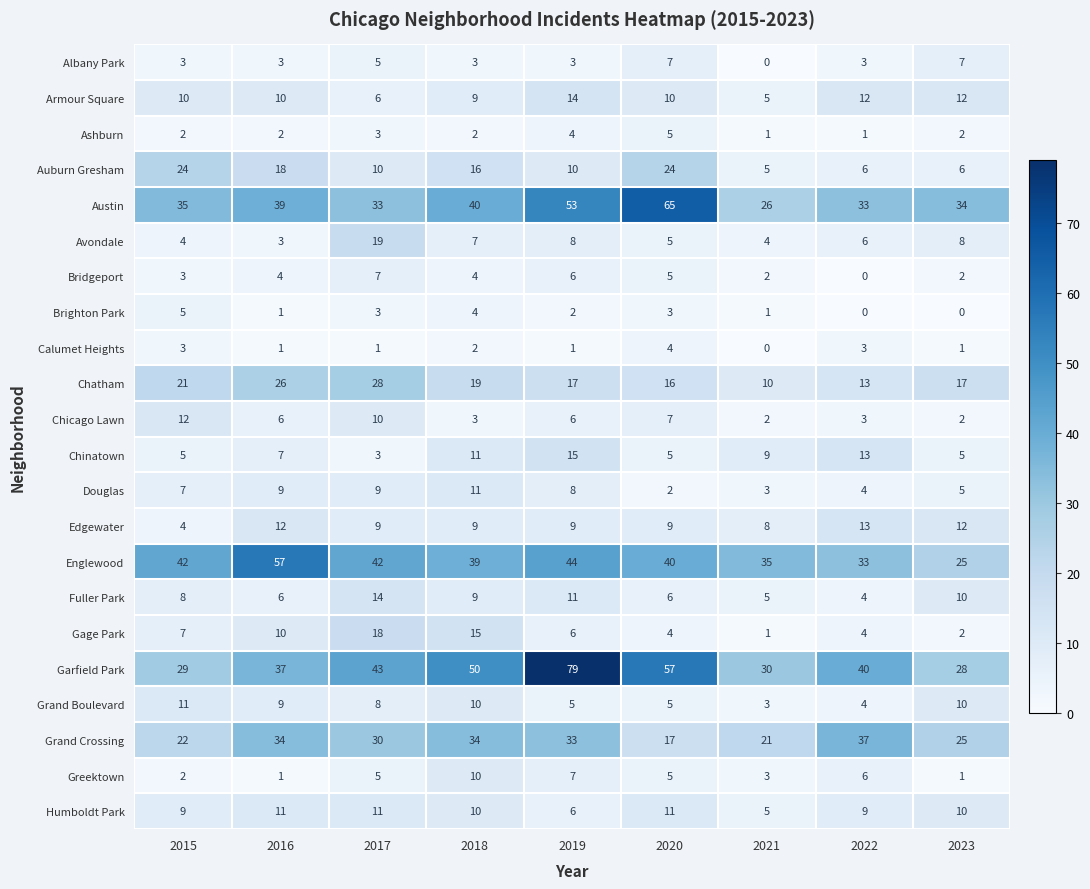

The value of Grand Crossing at 2021 is 13. True or false?

False